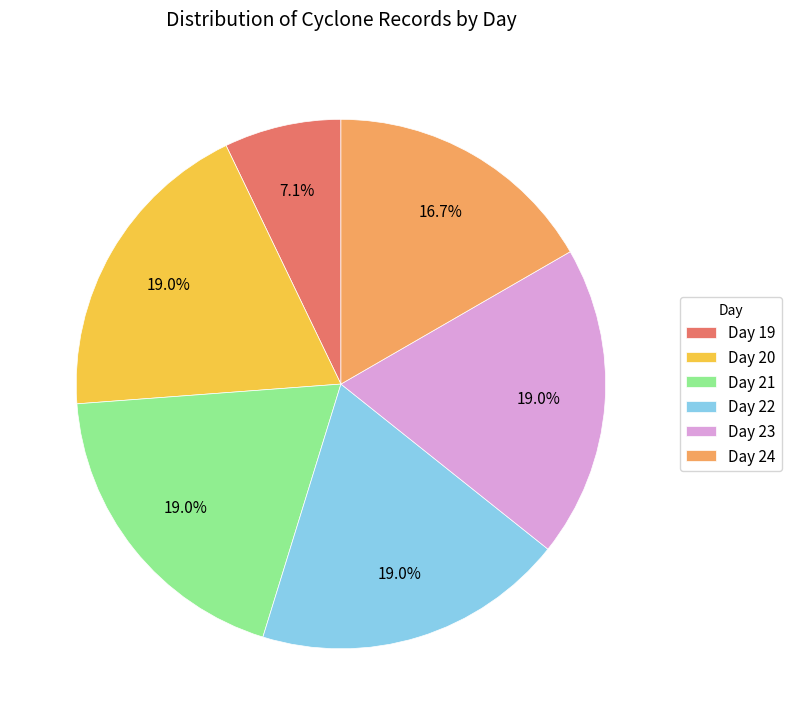

Is Day 22 the majority of the pie?

No